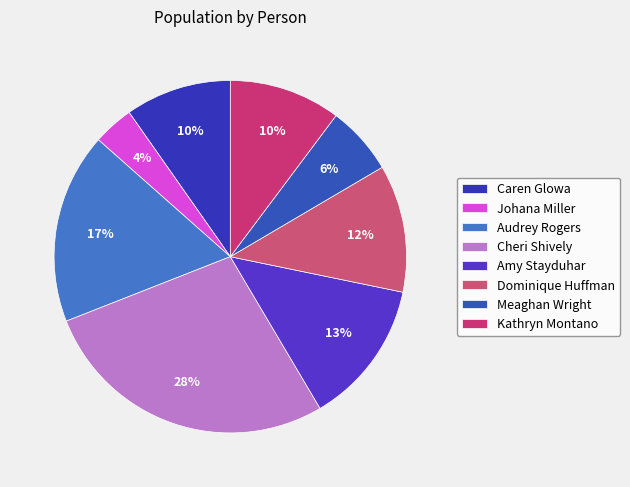

How many slices are in this pie chart?

8